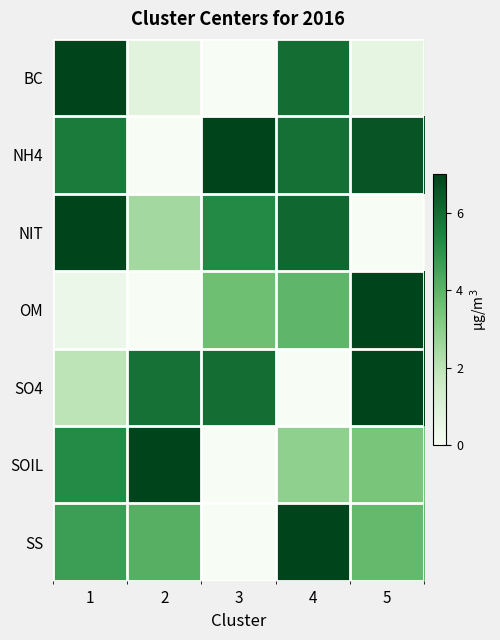

Which series has the largest range (max minus min)?

BC